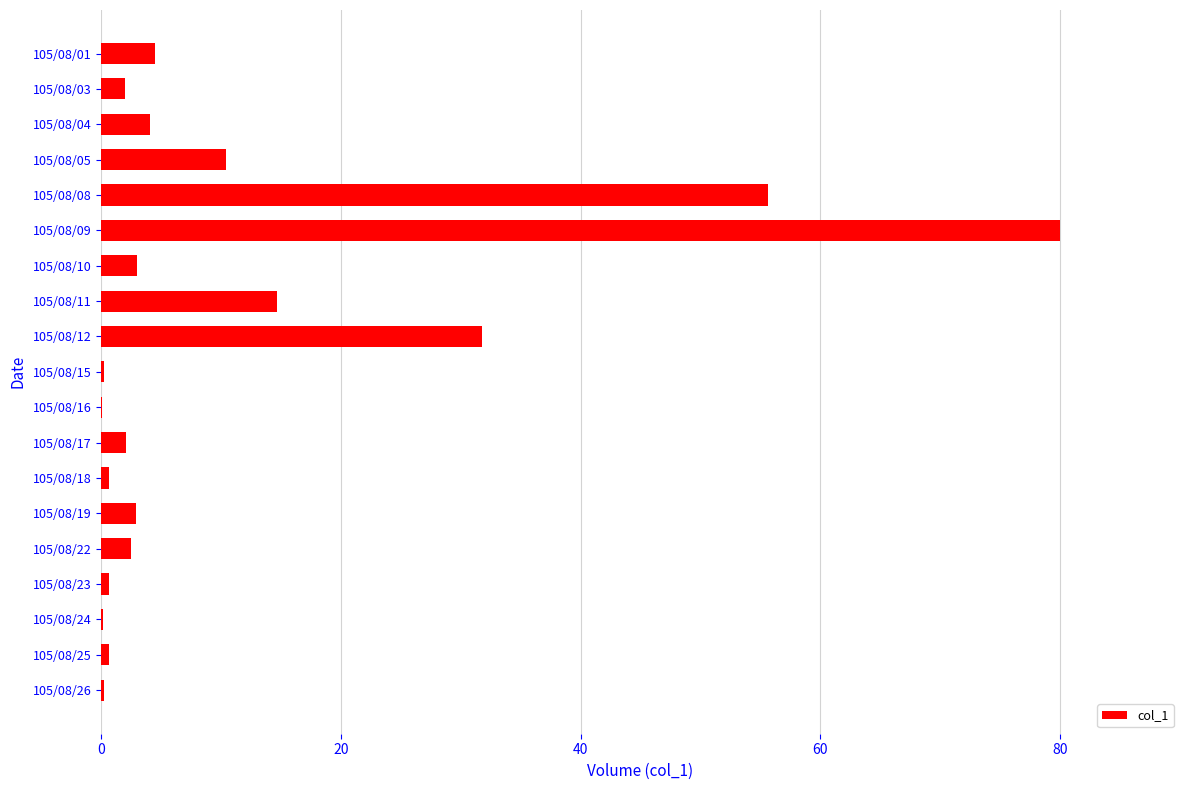

Are the bars grouped side by side (vs. stacked)?

No